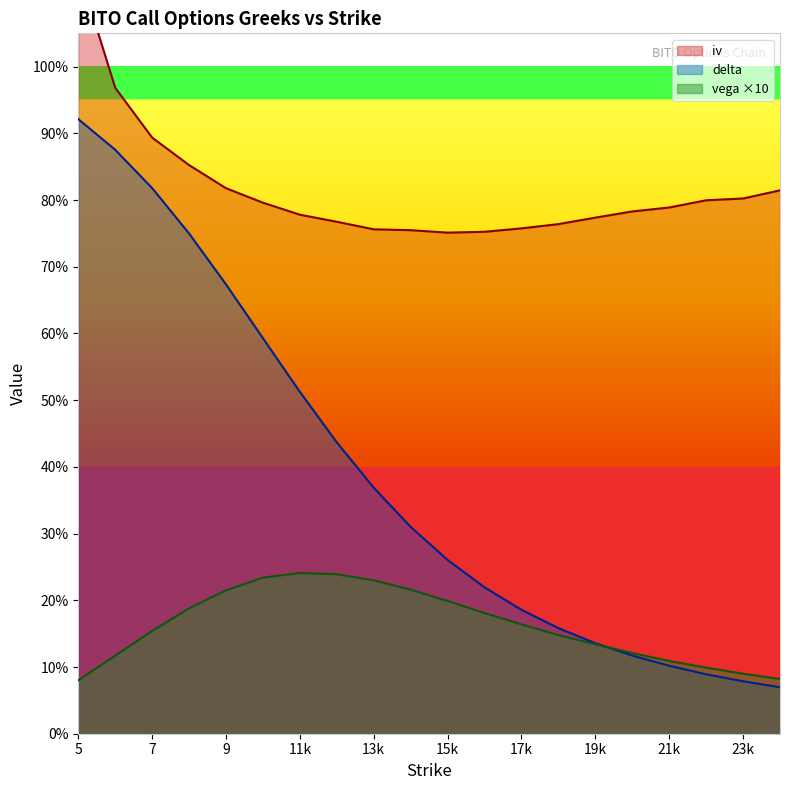

Does the chart have visible grid lines?

No